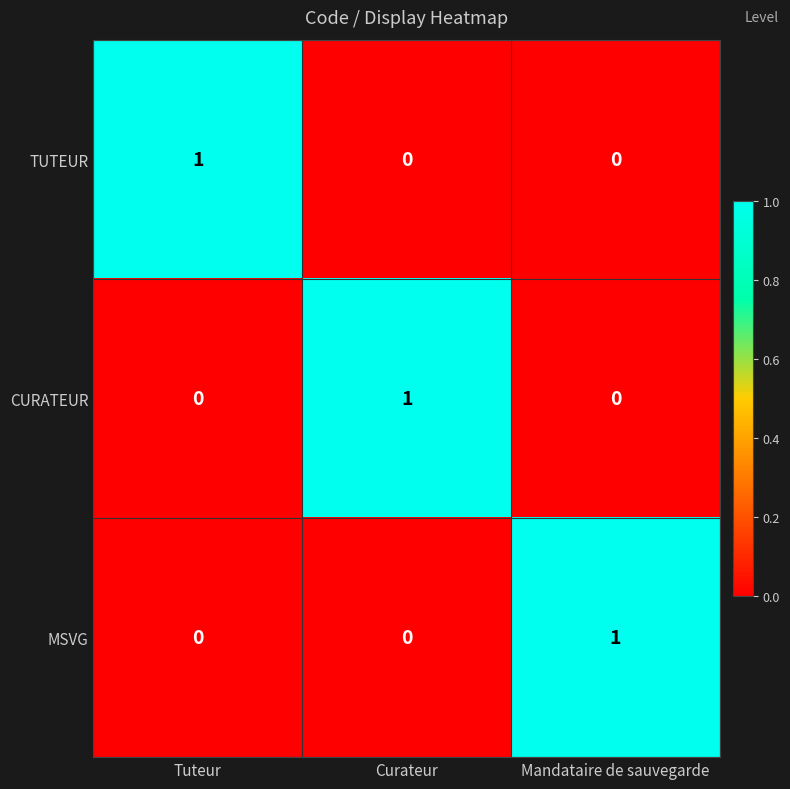

How many data points does each series have?

3